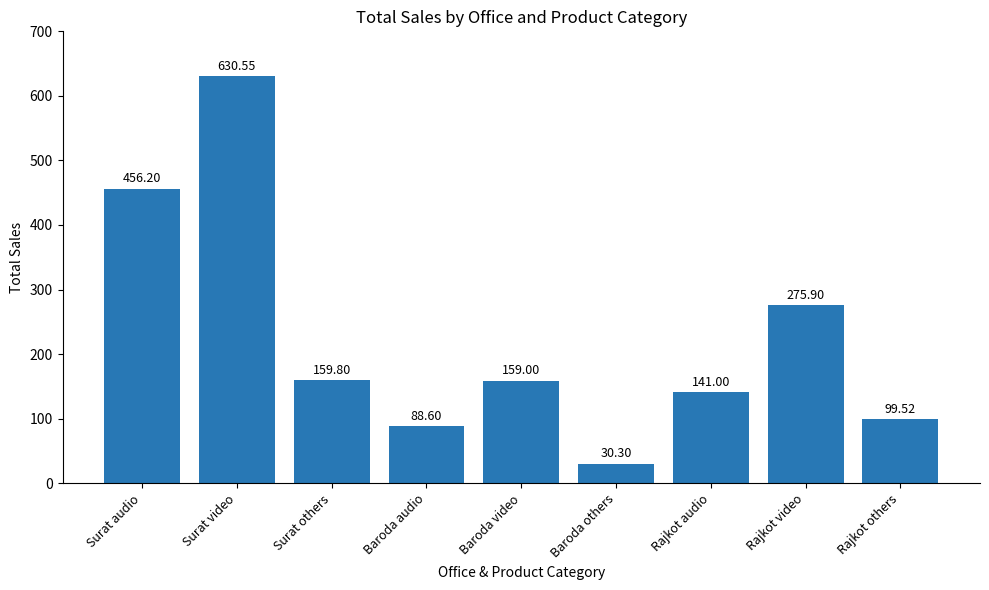

What is the label of the 3rd bar from the left?

Surat others